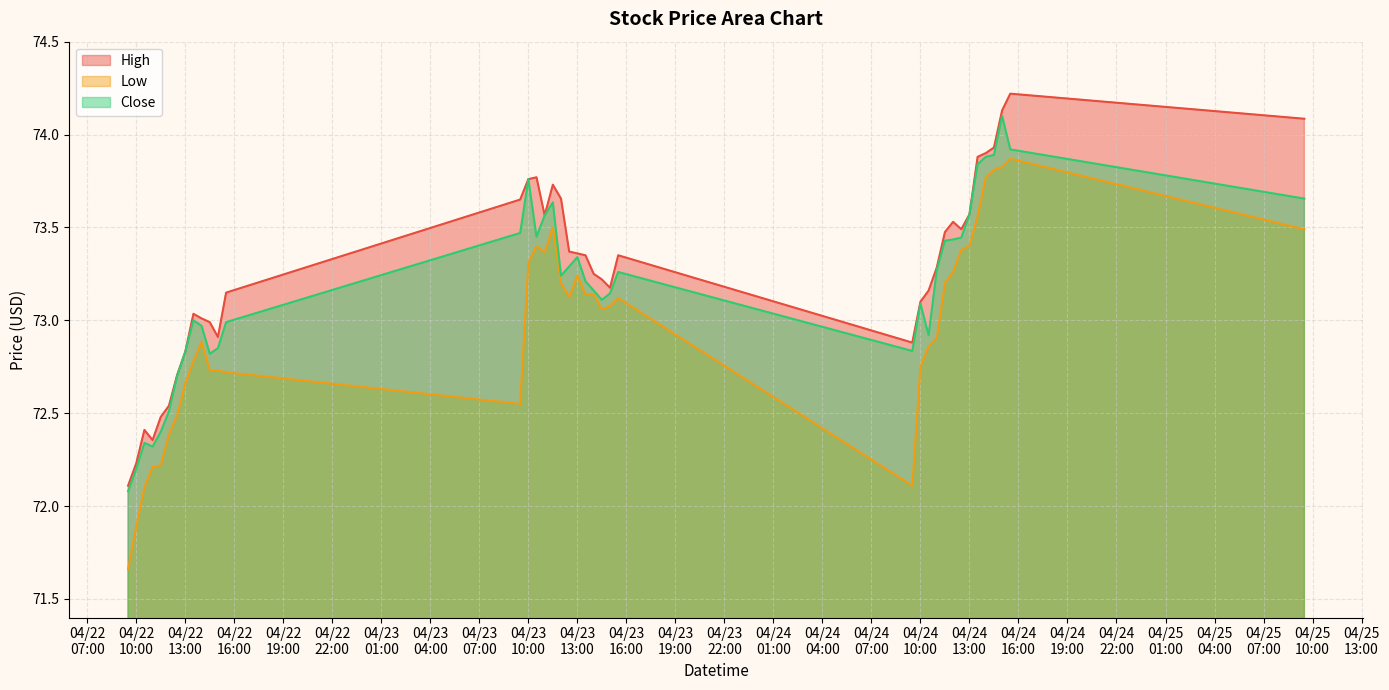

What is the sum of all Low values?

2918.9